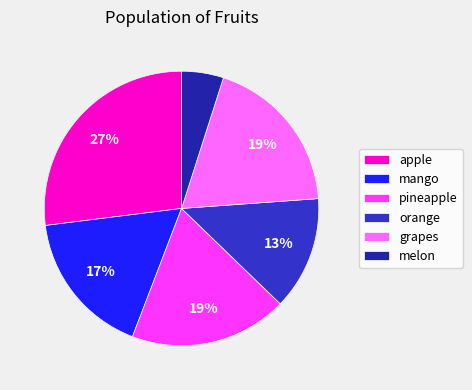

Is there any slice that represents more than half of the pie?

No